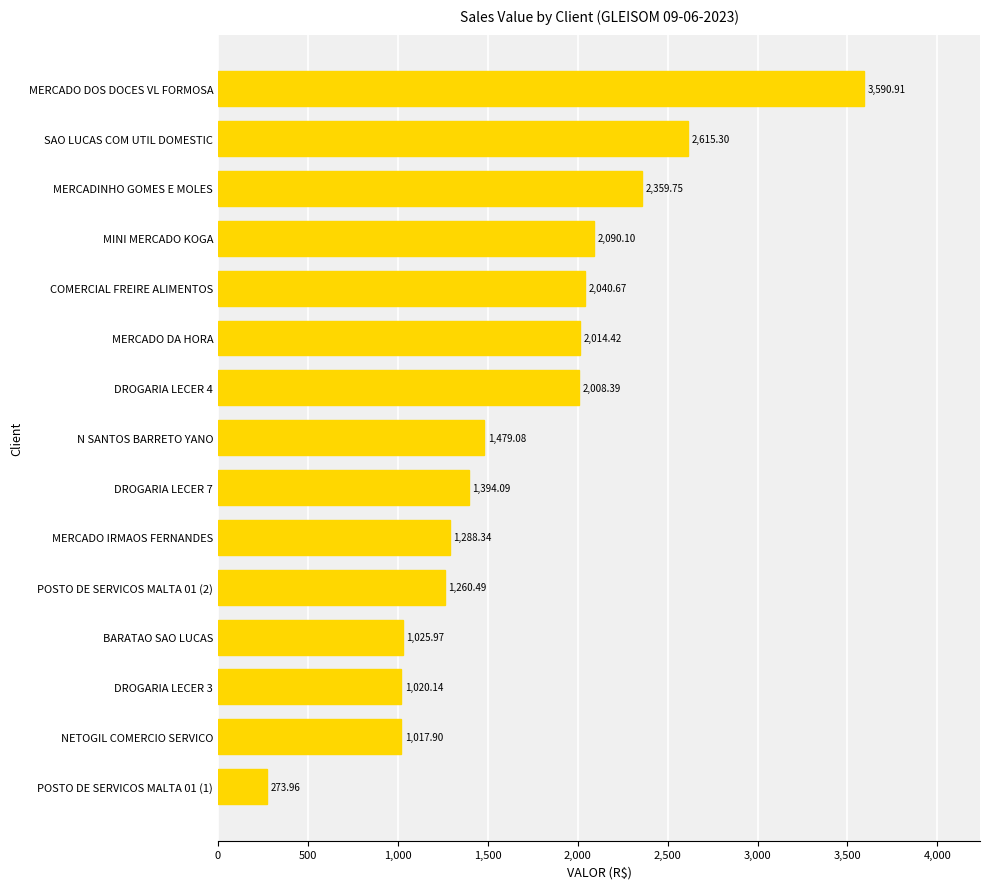

What is the difference between the second highest and second lowest values?

1597.4